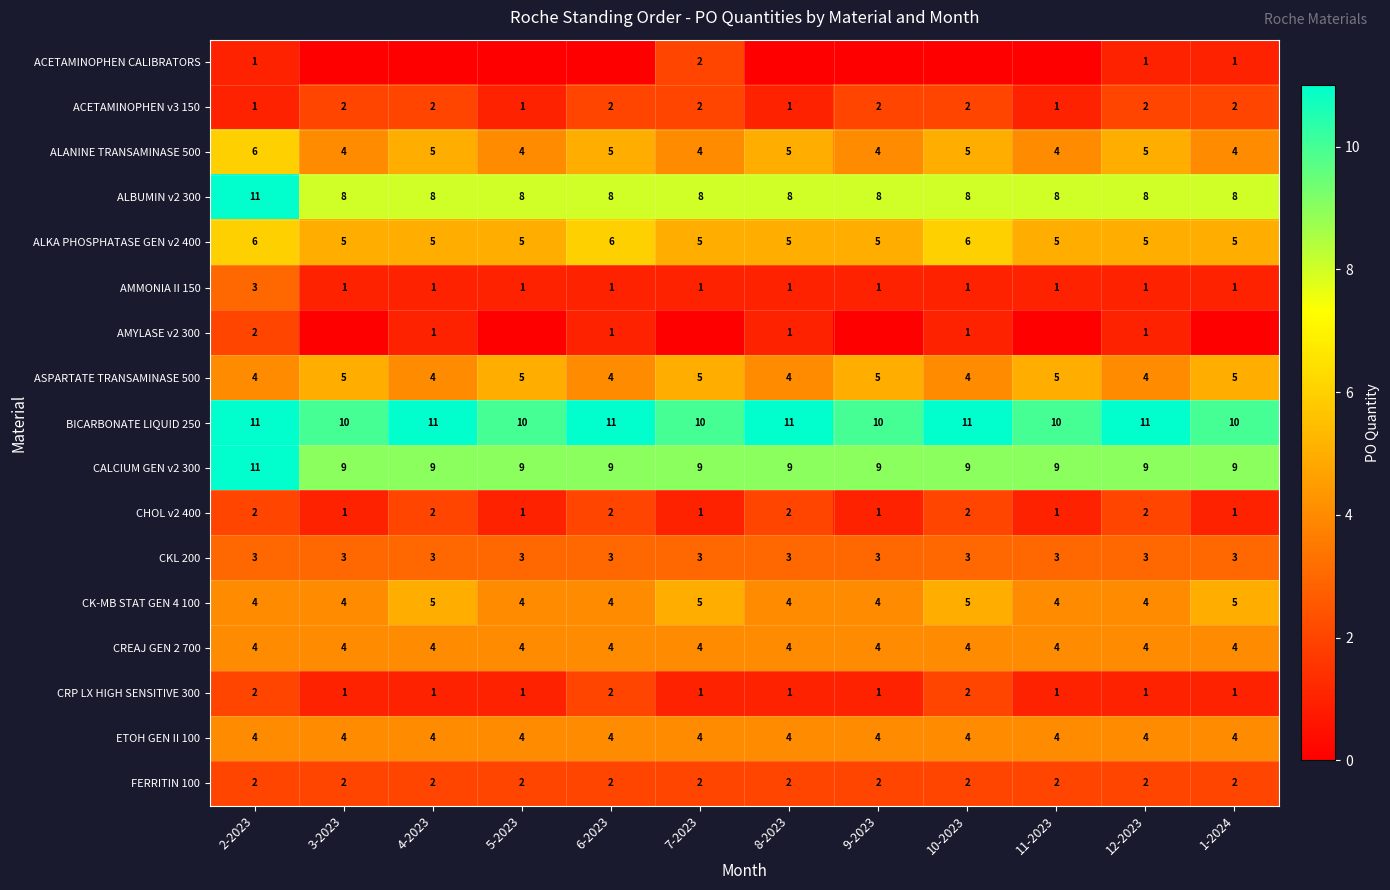

At which category does the chart reach its peak across all series?

2-2023